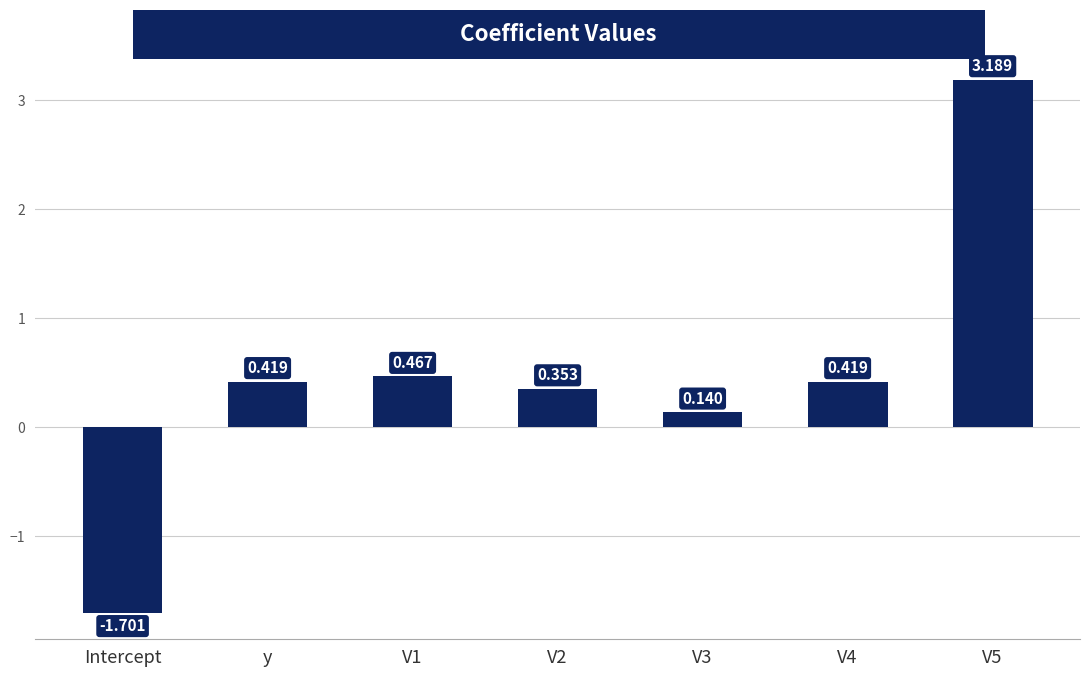

What is the change in value from Intercept to y?

+2.1